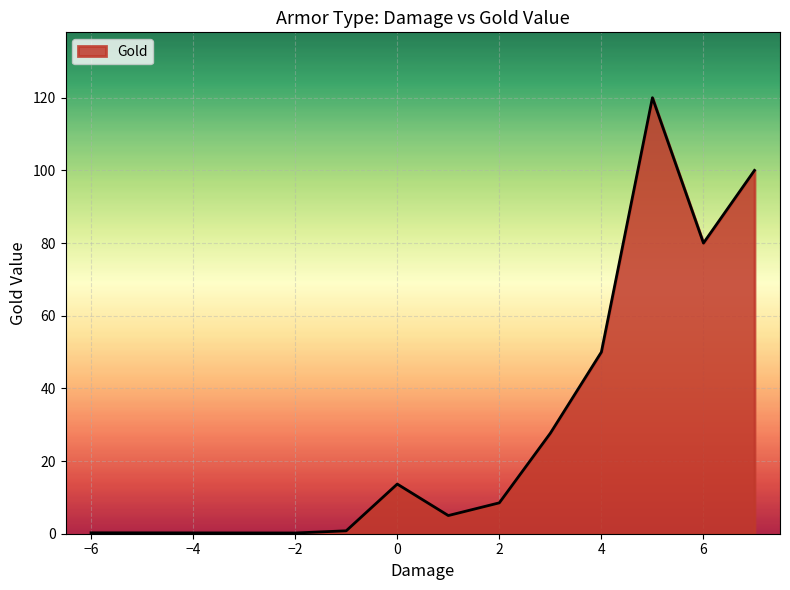

What is the difference between the maximum and minimum values?

119.8